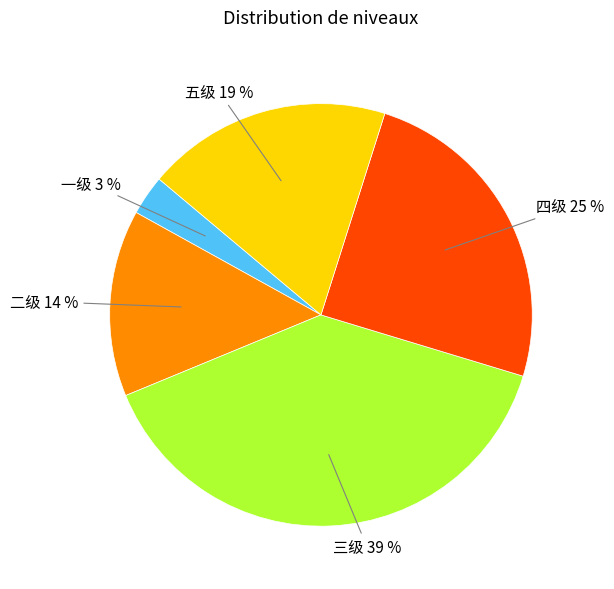

Is there a majority slice in this chart?

No